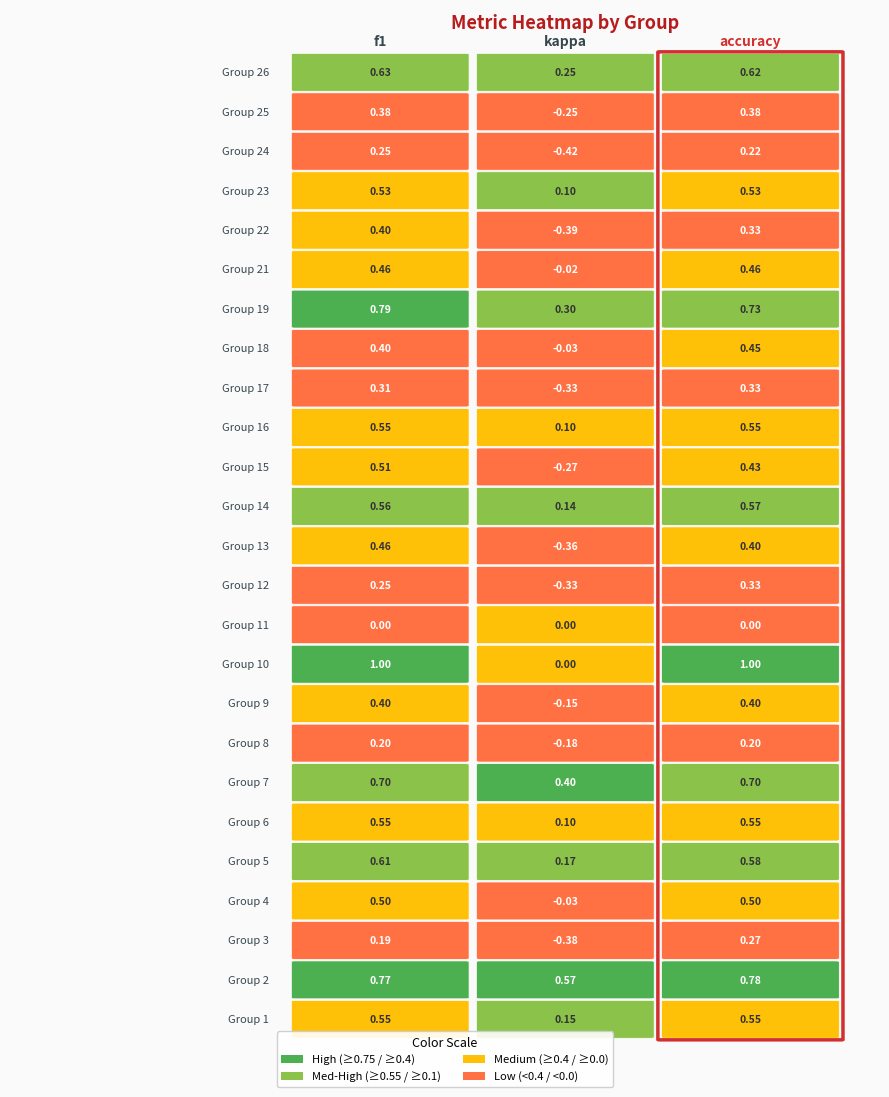

What is the difference between the maximum and minimum values in the 7 series?

0.3